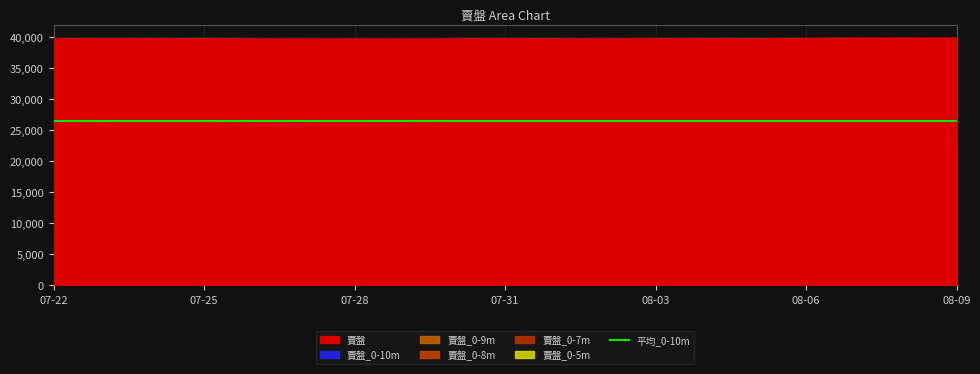

True or false: 賣盤 and 賣盤_0-8m cross at least once.

False